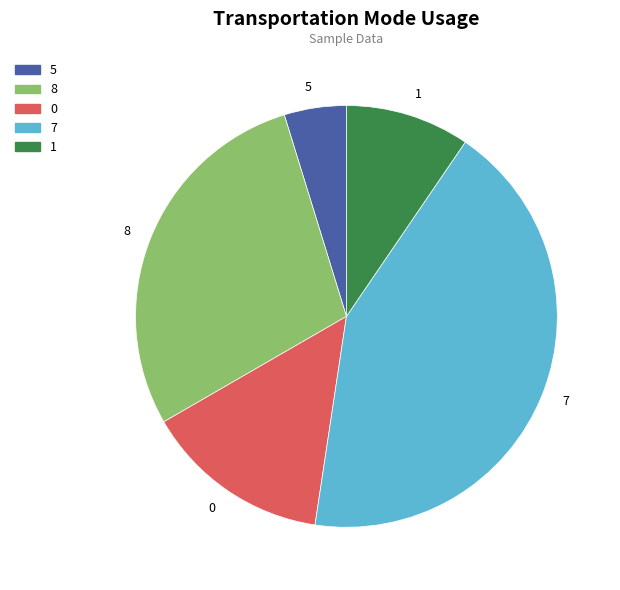

What is the ratio of the value at 0 to the value at 8?

0.5